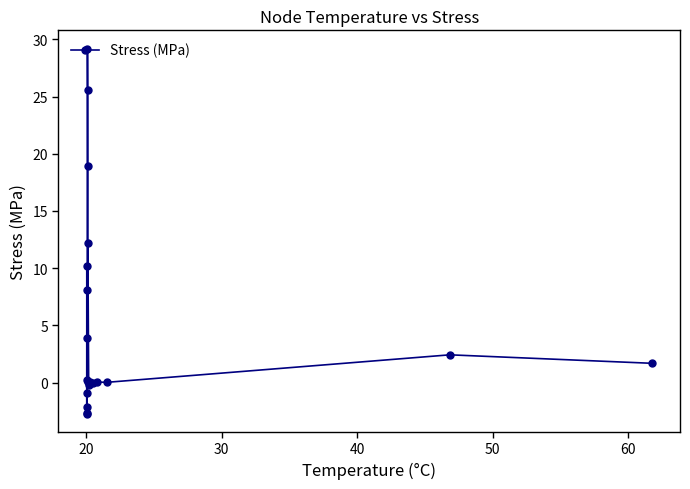

What is the minimum value shown in the chart?

-2.7